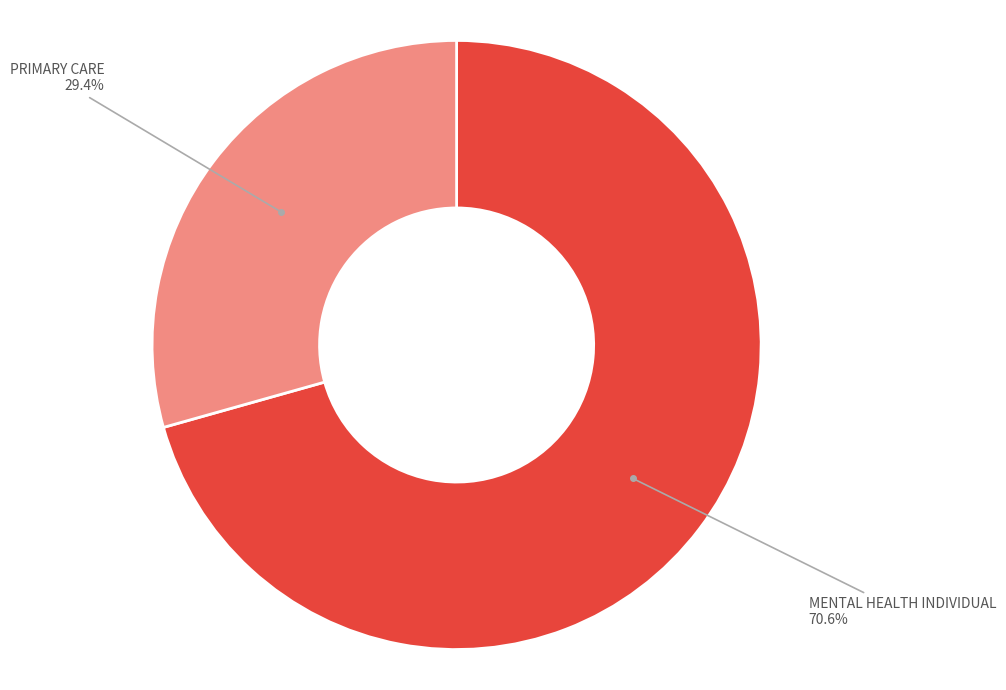

Does any single category account for the majority?

Yes